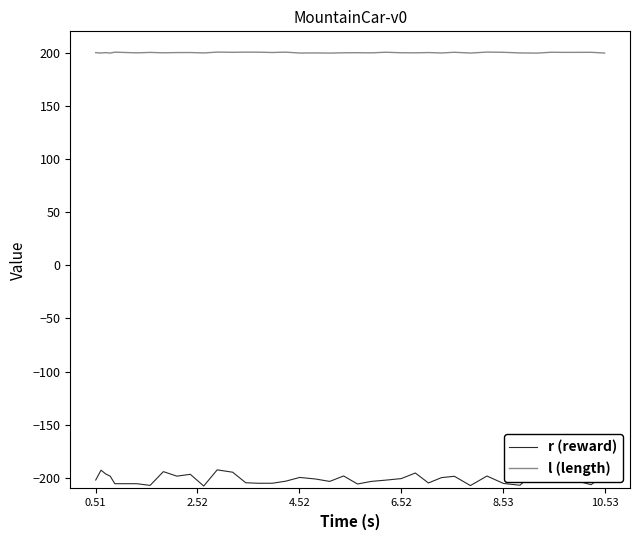

What is the difference between the maximum and minimum values in the r (reward) series?

15.2